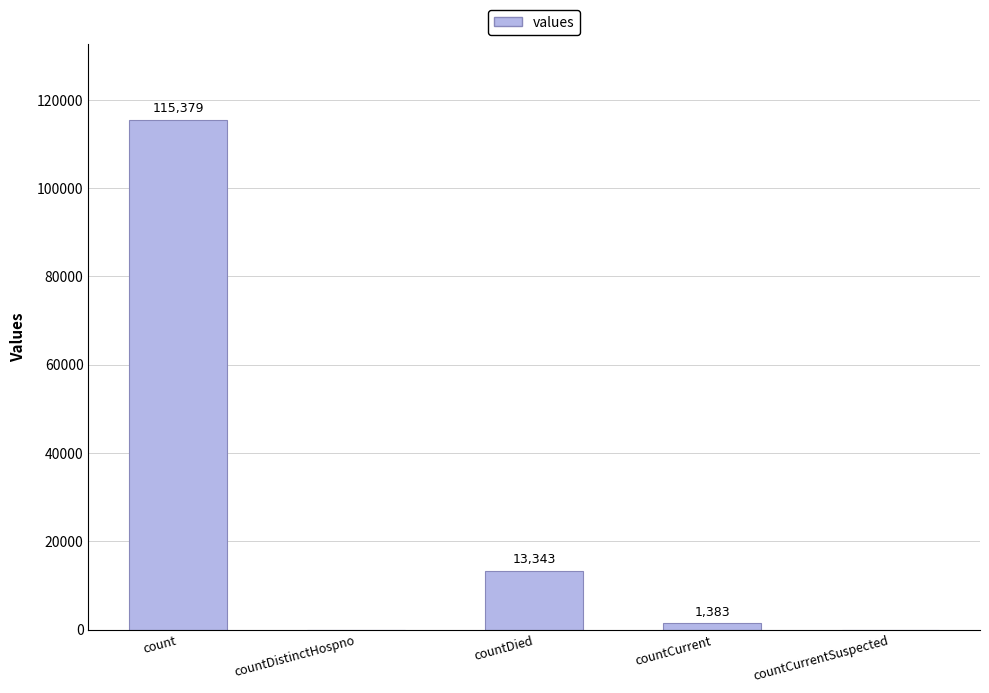

Between countCurrent and countDistinctHospno, which is larger?

countCurrent